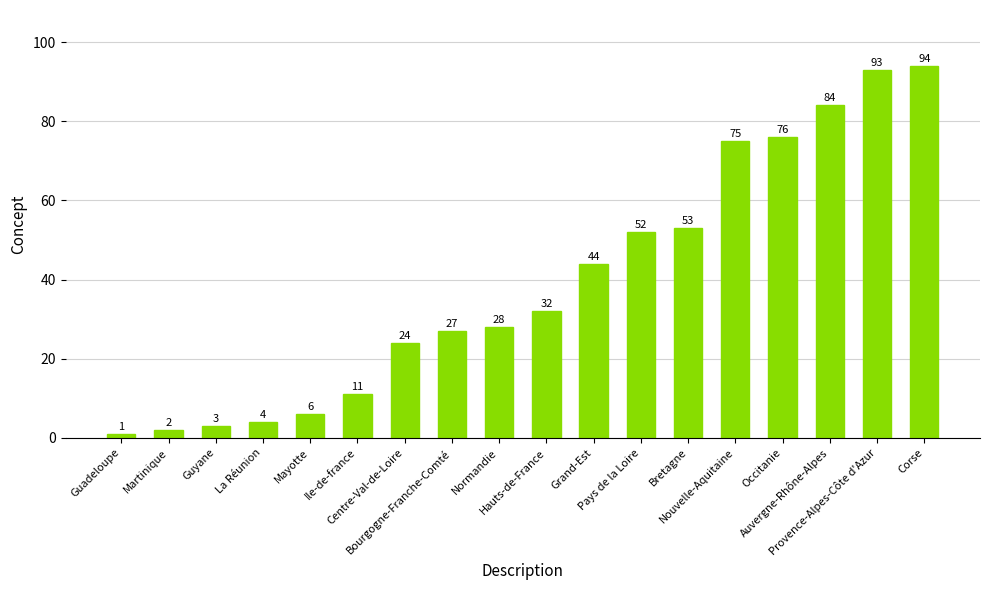

What is the sum of the values at Grand-Est and Mayotte?

50